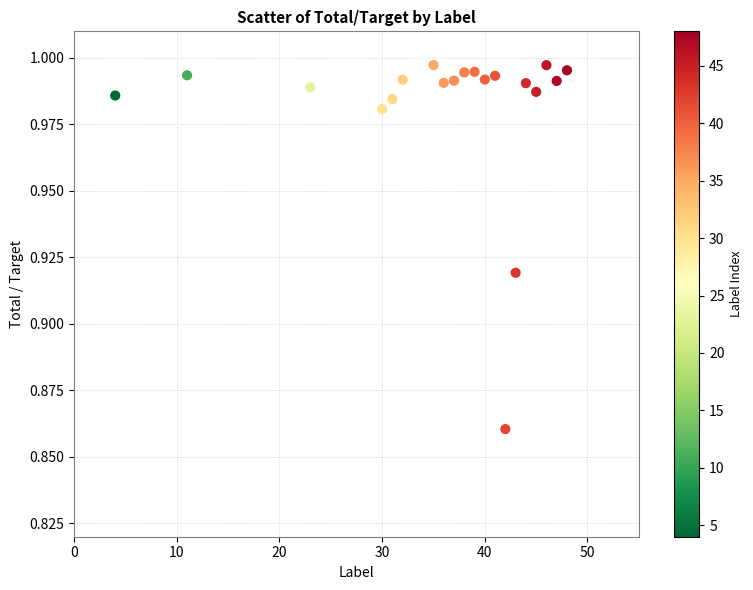

What is the range of X values (max minus min)?

44.0